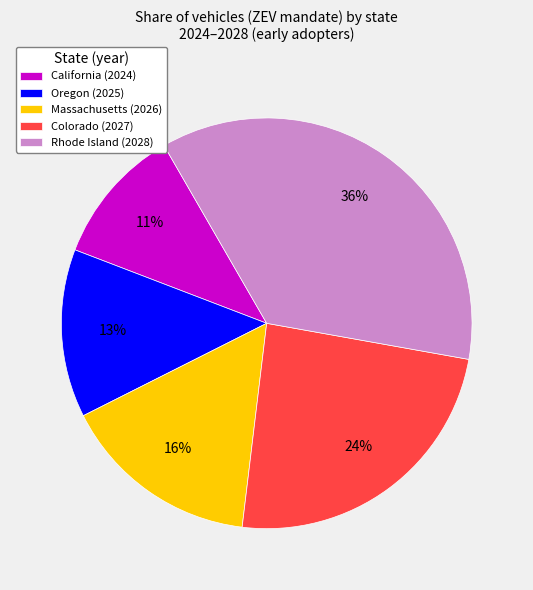

Count the number of slices in the pie.

5